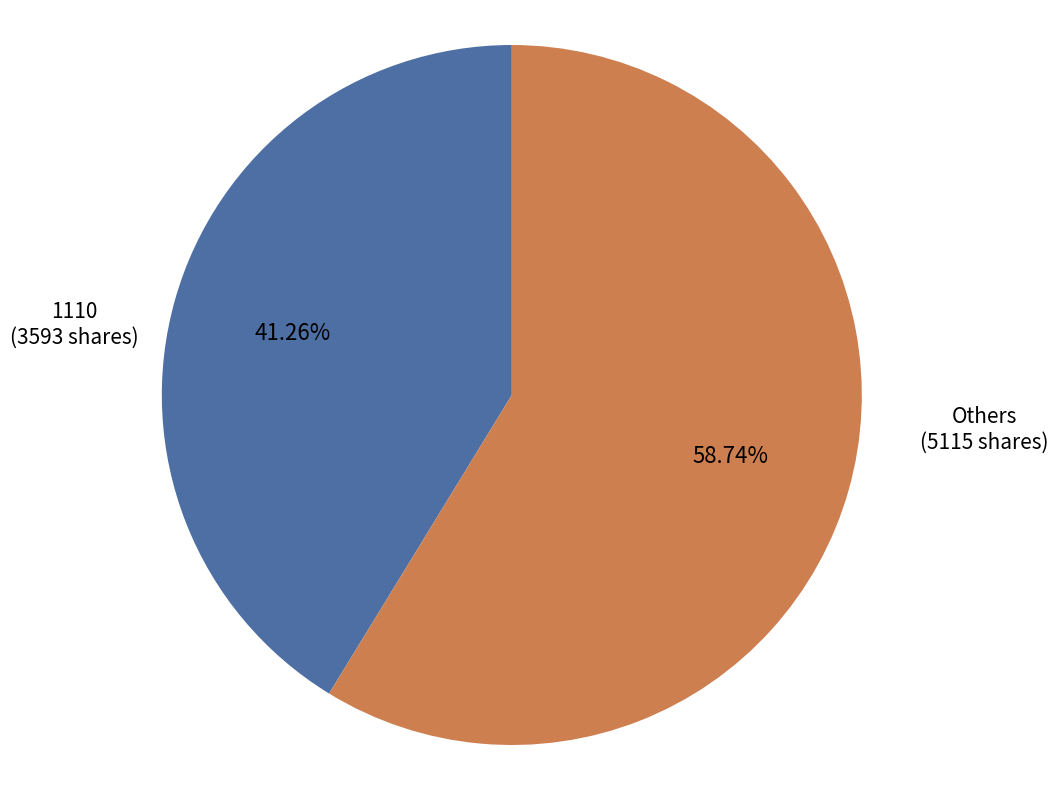

Does any single category account for the majority?

Yes